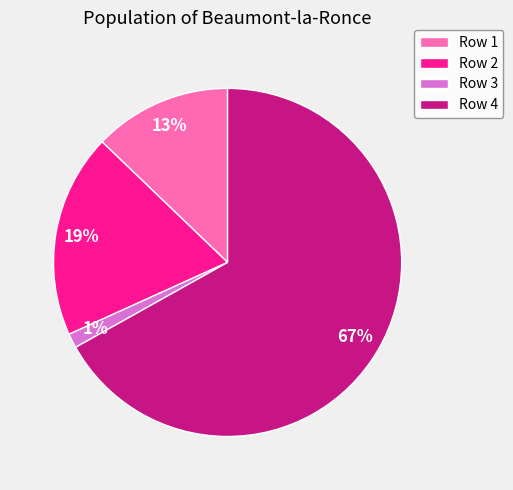

To the nearest percent, what is the difference between the Row 2 and Row 3 slice percentages?

18%